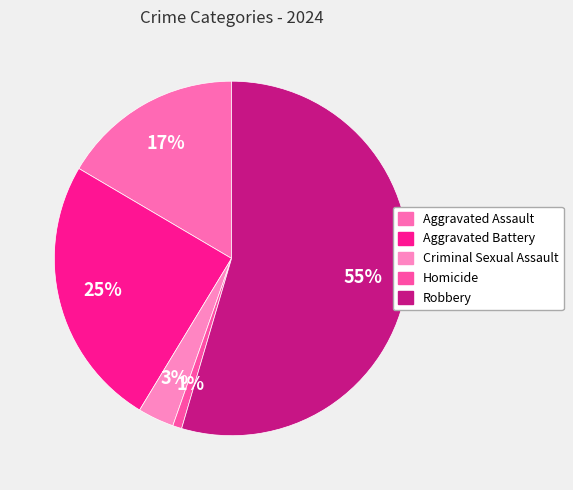

Count the number of slices in the pie.

5